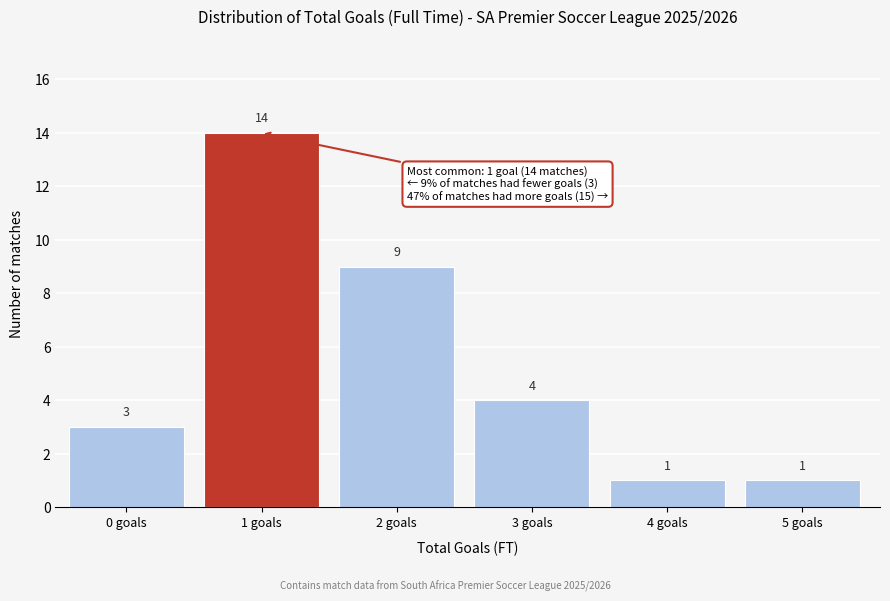

Reading left to right, transcribe all the data shown in this chart.

0 goals=3	1 goals=14	2 goals=9	3 goals=4	4 goals=1	5 goals=1